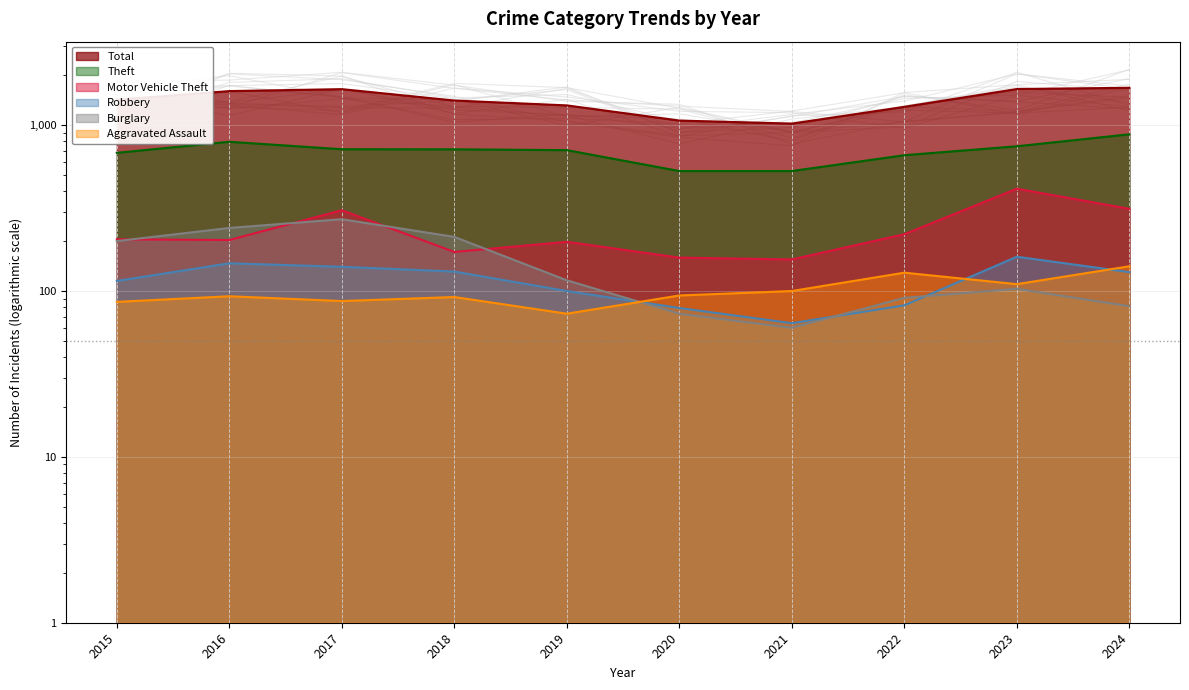

At which label does Total first exceed 1424?

2016